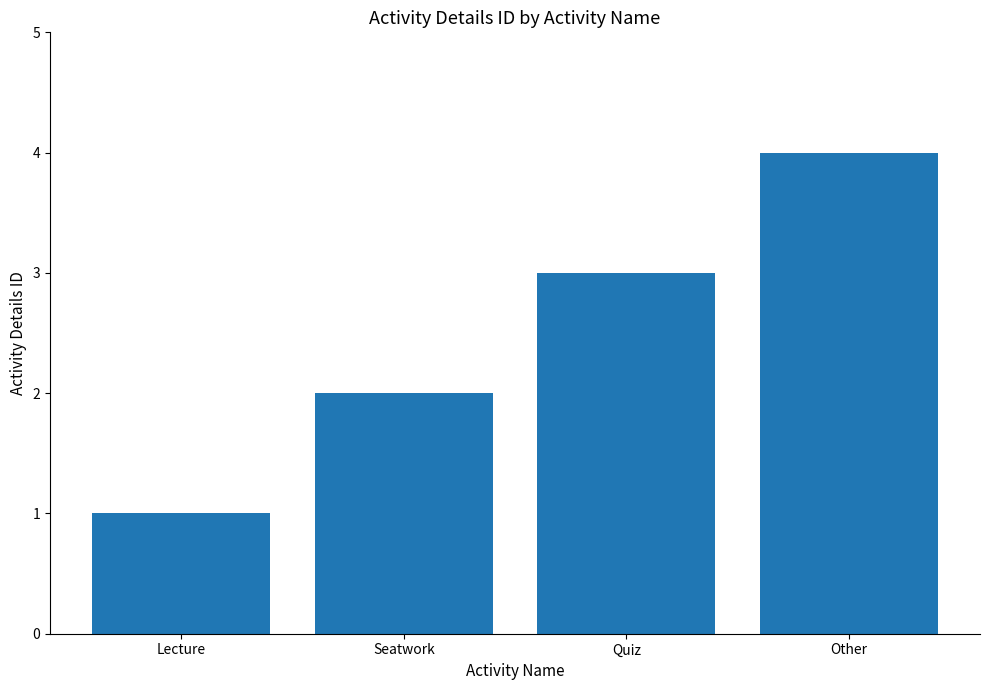

Reading left to right, transcribe all the data shown in this chart.

1	2	3	4